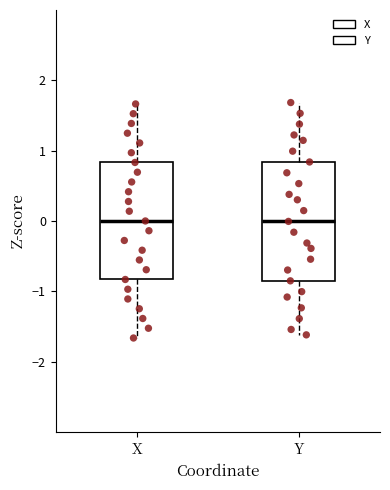

Where does the upper whisker of the box for X end on the y-axis? The values are not printed on the chart, so give them approximately, as read against the axis.

1.7